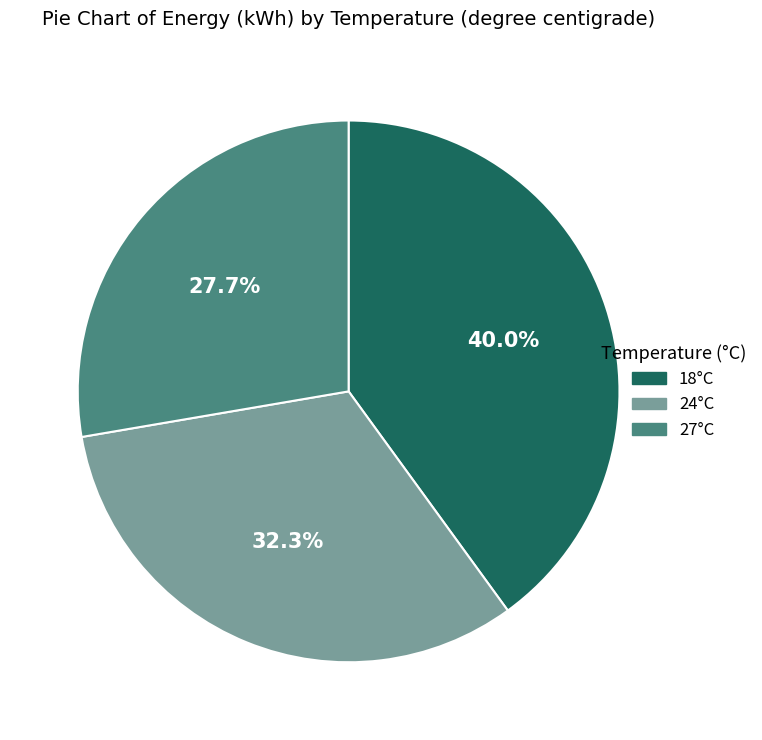

What is the ratio of the value at 27°C to the value at 18°C?

0.7